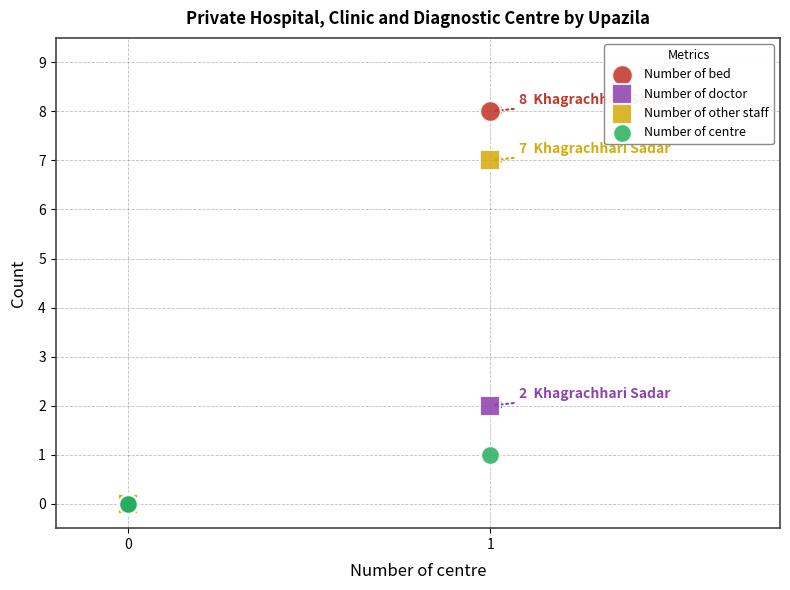

Which series reaches the maximum Y coordinate?

Number of bed